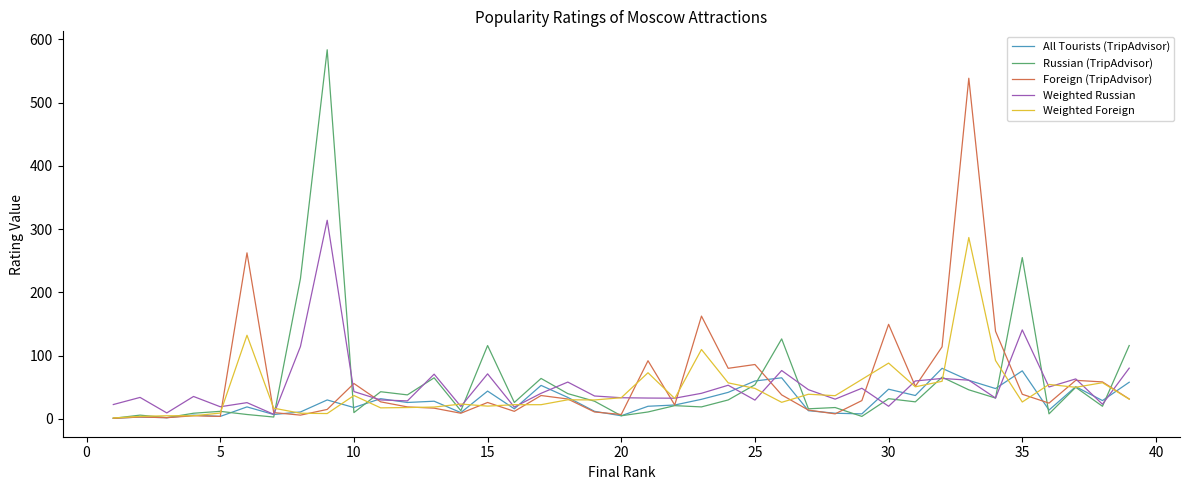

Which series has the largest range (max minus min)?

Russian (TripAdvisor)